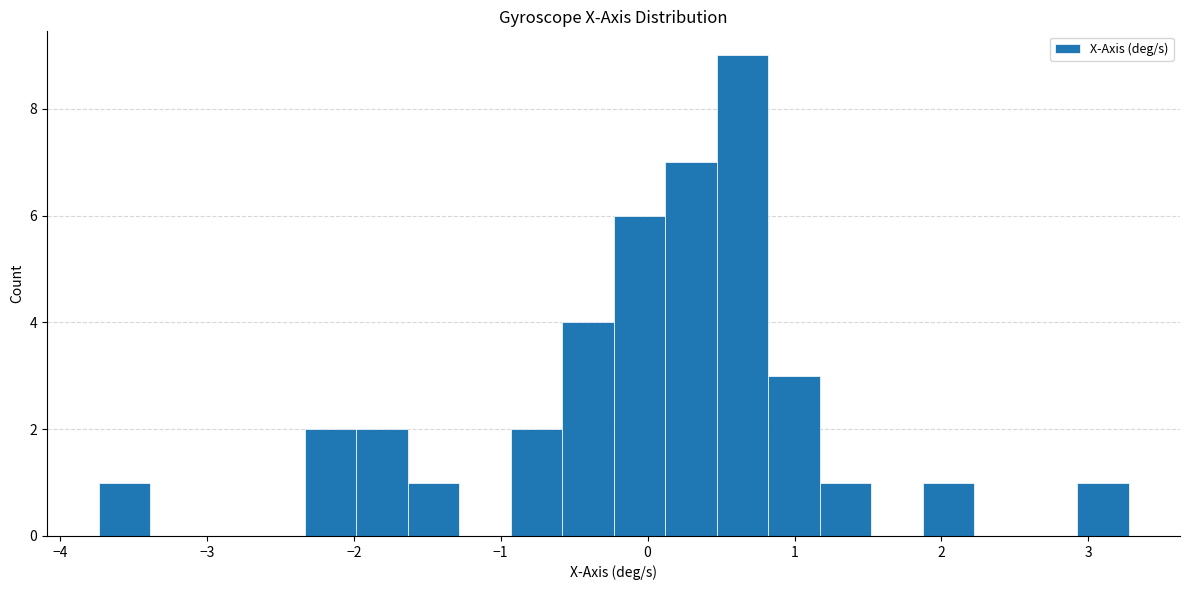

Around what value on the x-axis is the tallest bar? Give the approximate position of its centre, as read against the axis.

0.6